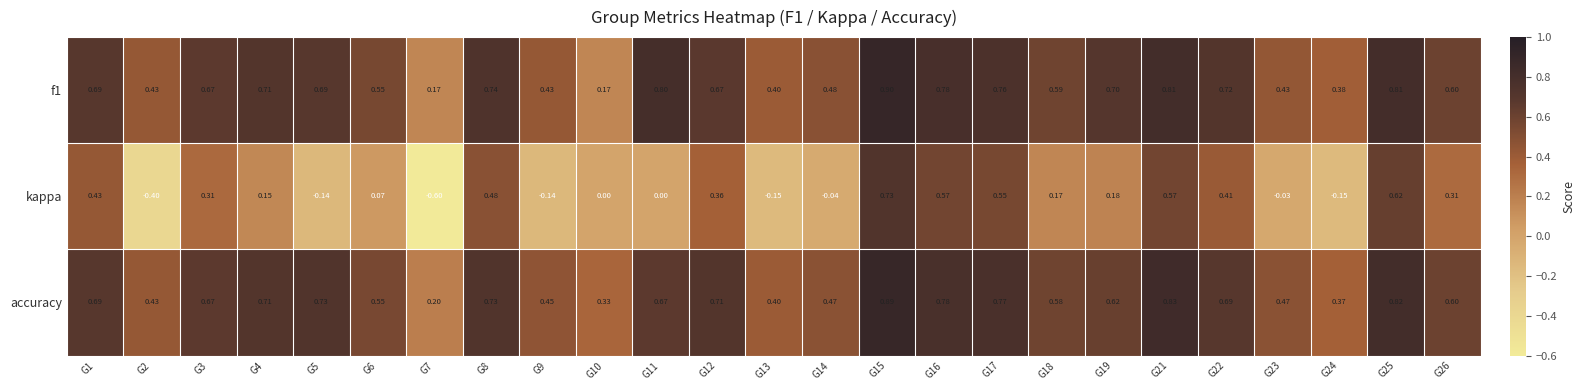

Which series has the widest spread of values?

kappa